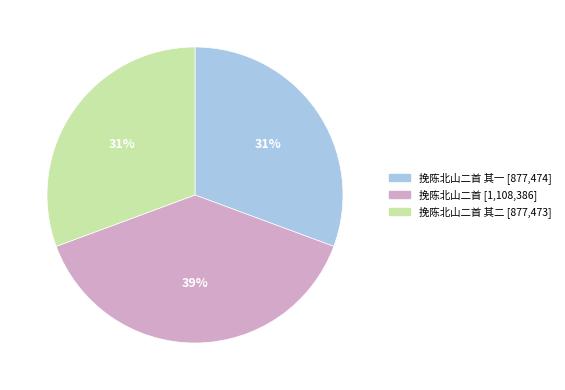

To the nearest percent, what is the average slice percentage?

33%